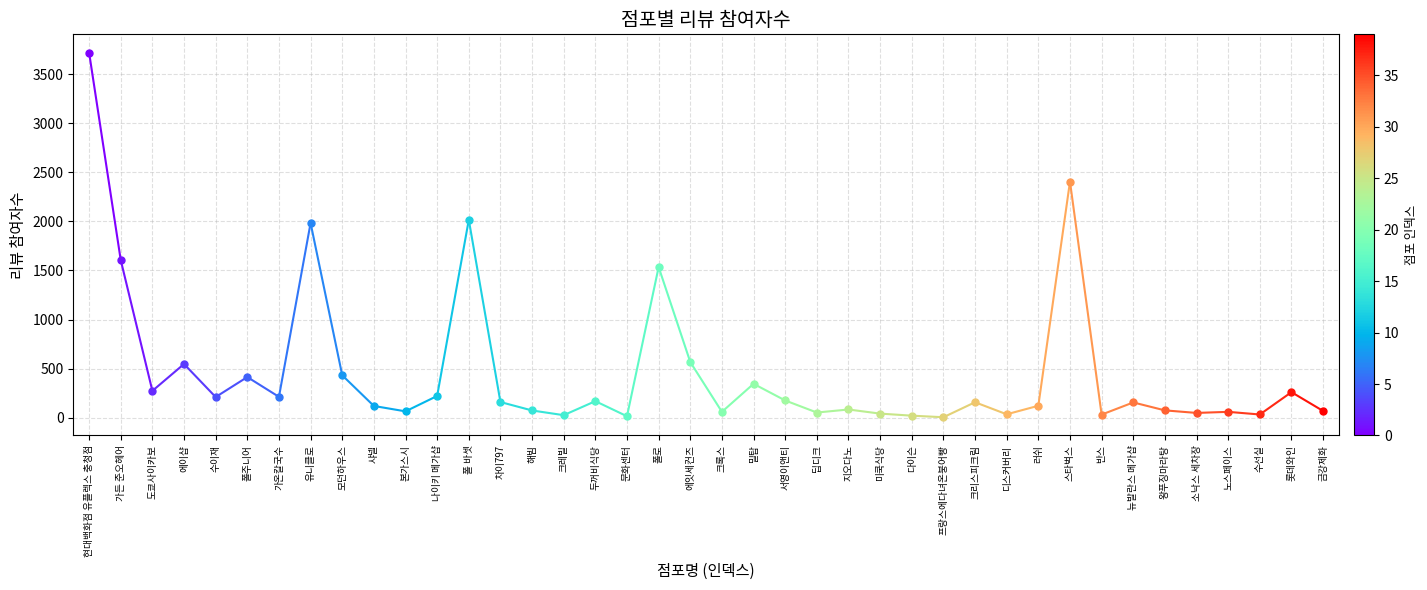

How many points are lower than both their immediate neighbors (excluding endpoints)?

13